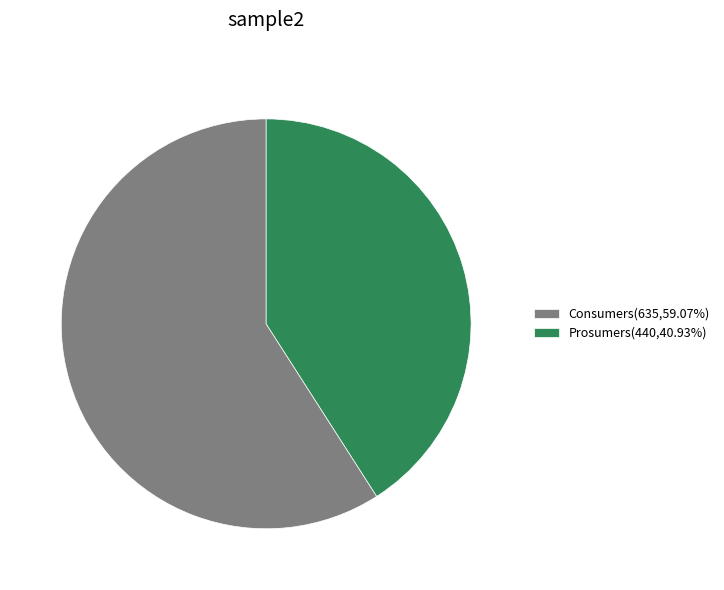

Do Prosumers(440,40.93%) and Consumers(635,59.07%) together represent more than half of the pie?

Yes